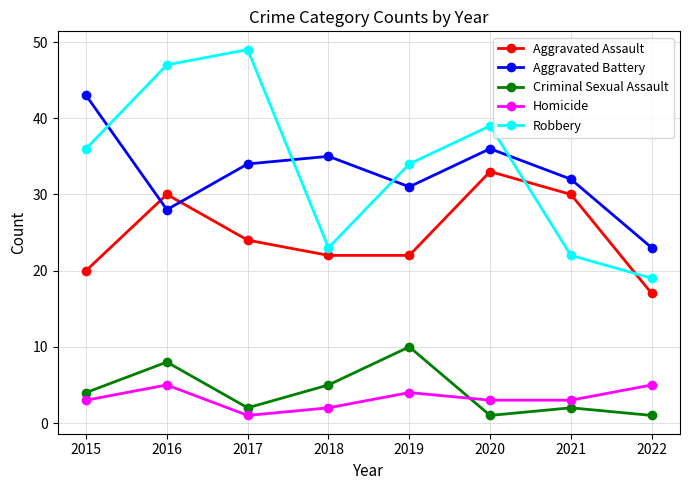

True or false: Aggravated Assault and Aggravated Battery intersect in this chart.

True